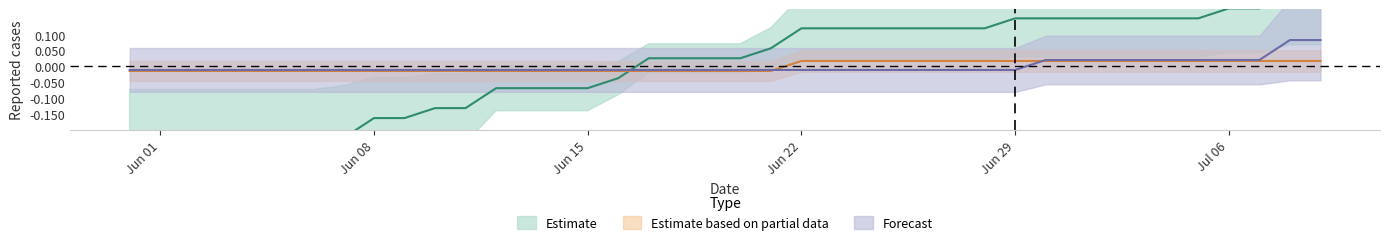

Does the chart have visible grid lines?

No